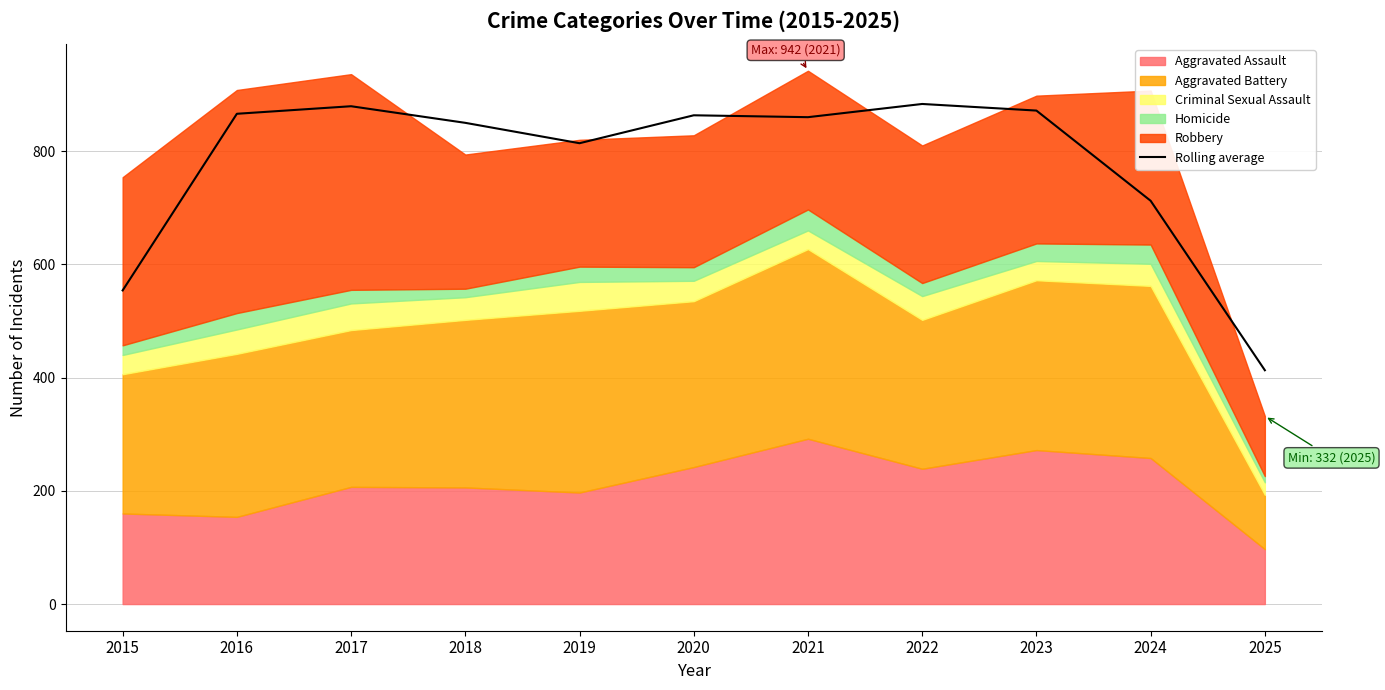

The value at 2016 is 866.0. True or false?

True